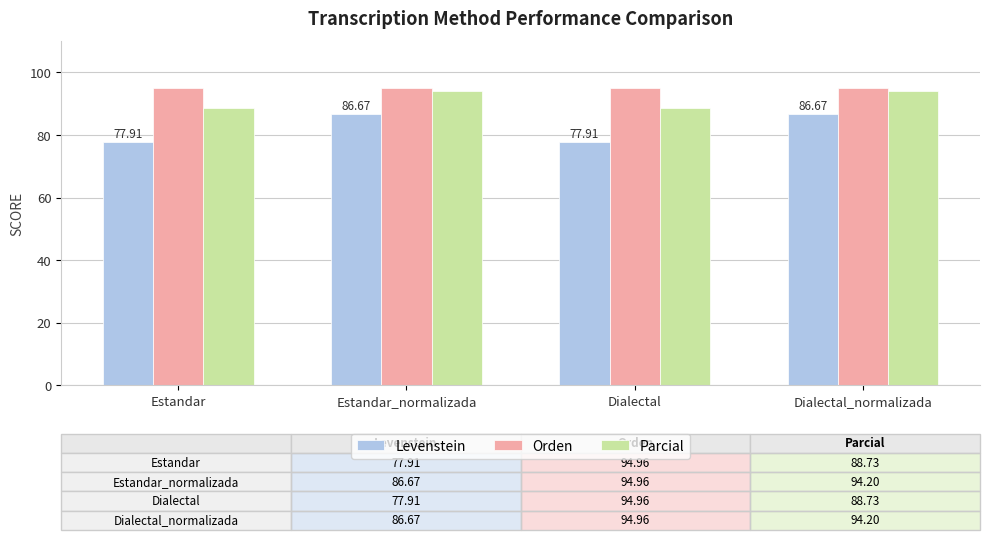

What are all the series names shown in the legend?

Levenstein, Orden, Parcial